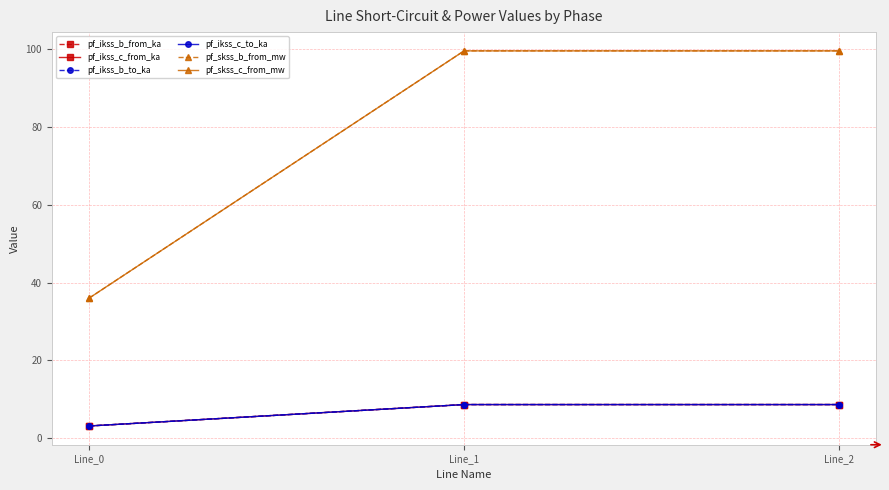

Read the pf_ikss_c_from_ka value at Line_2.

8.6